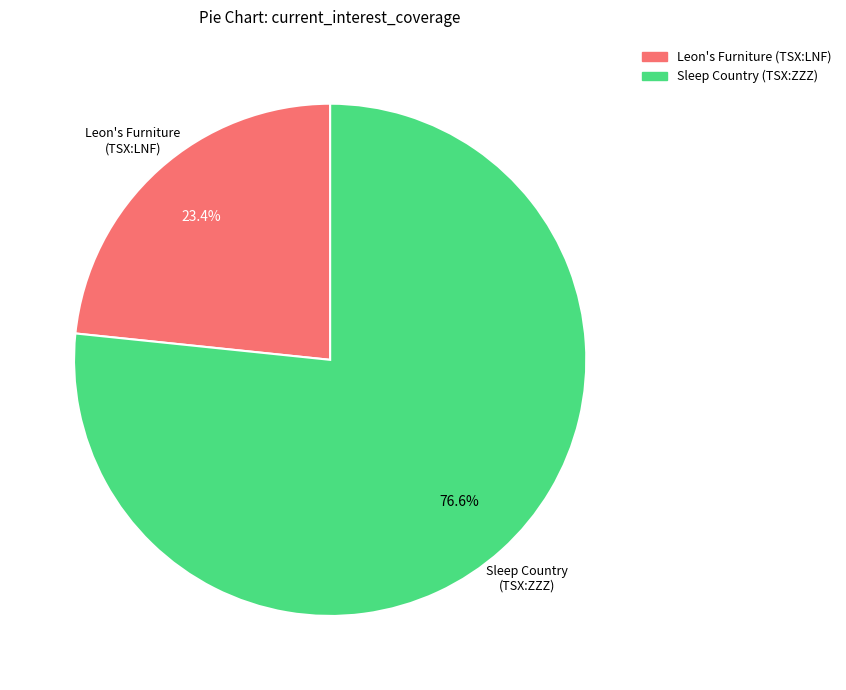

Which has a higher value, Sleep Country (TSX:ZZZ) or Leon's Furniture (TSX:LNF)?

Sleep Country (TSX:ZZZ)